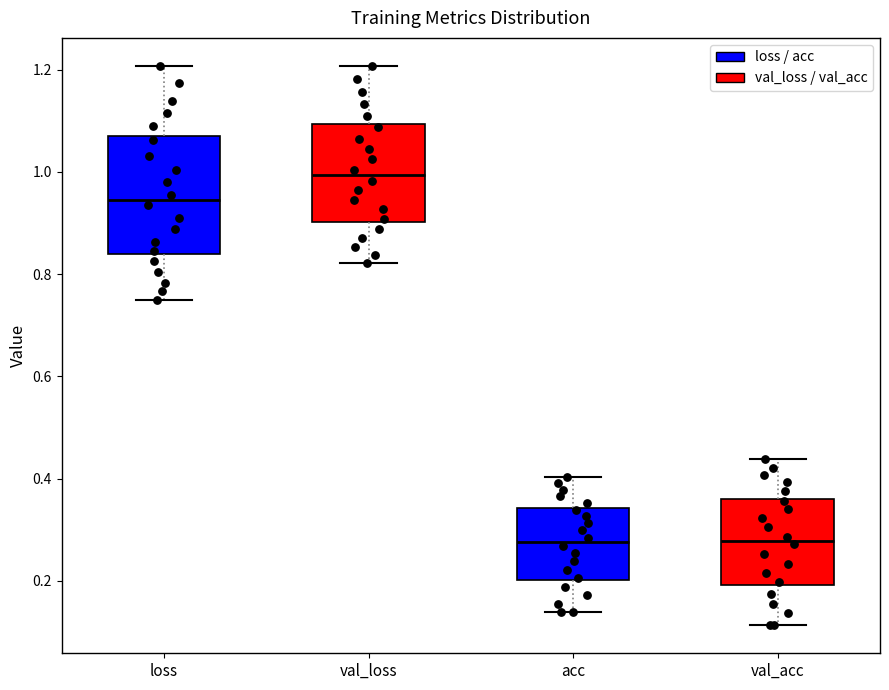

Where is the upper edge of the box for loss on the y-axis? The values are not printed on the chart, so give them approximately, as read against the axis.

1.06